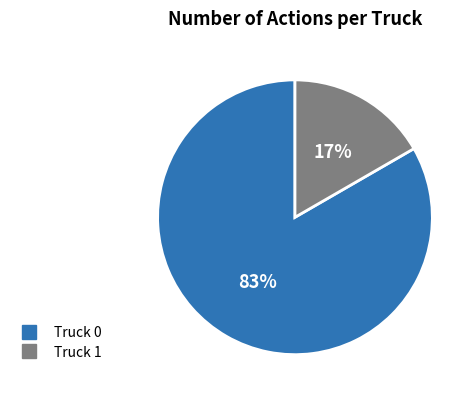

Which category has the biggest portion of the pie?

Truck 0